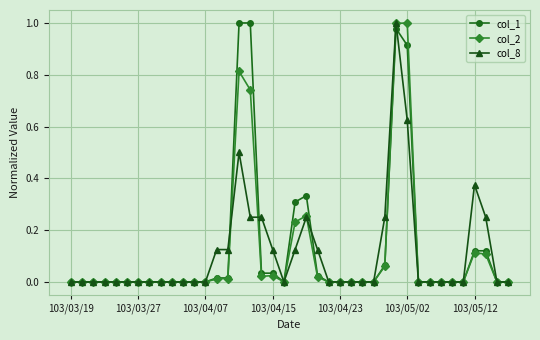

True or false: col_2 has more than 1 interior local peaks.

True